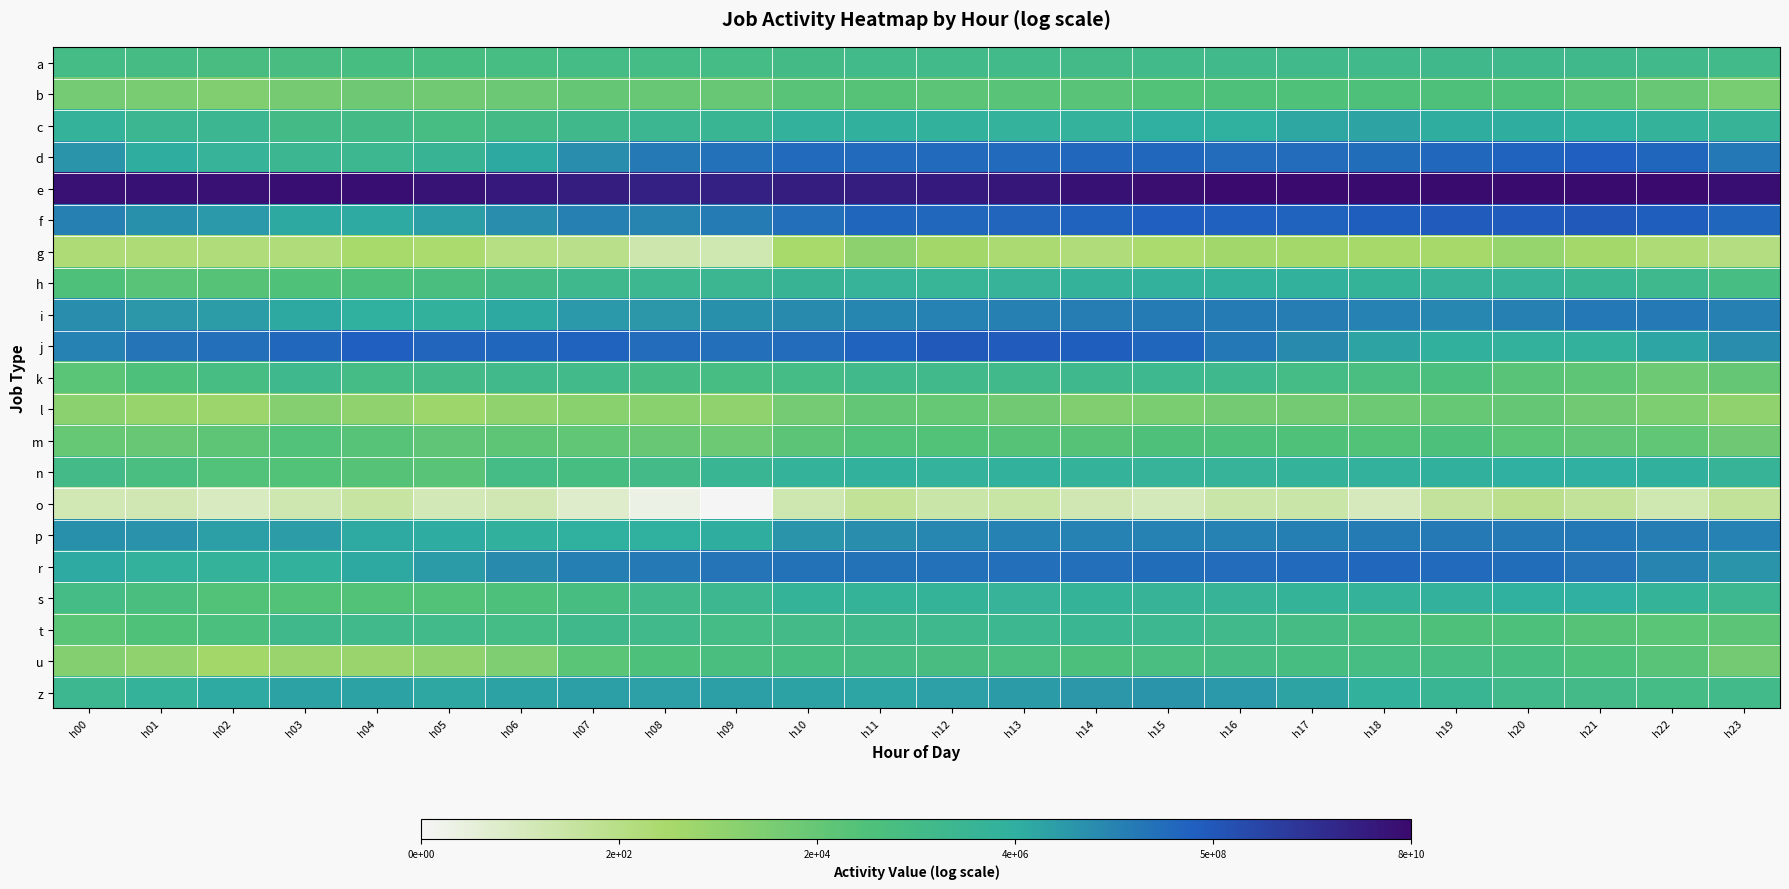

What is the spread (max minus min) of values at h22?

21.9